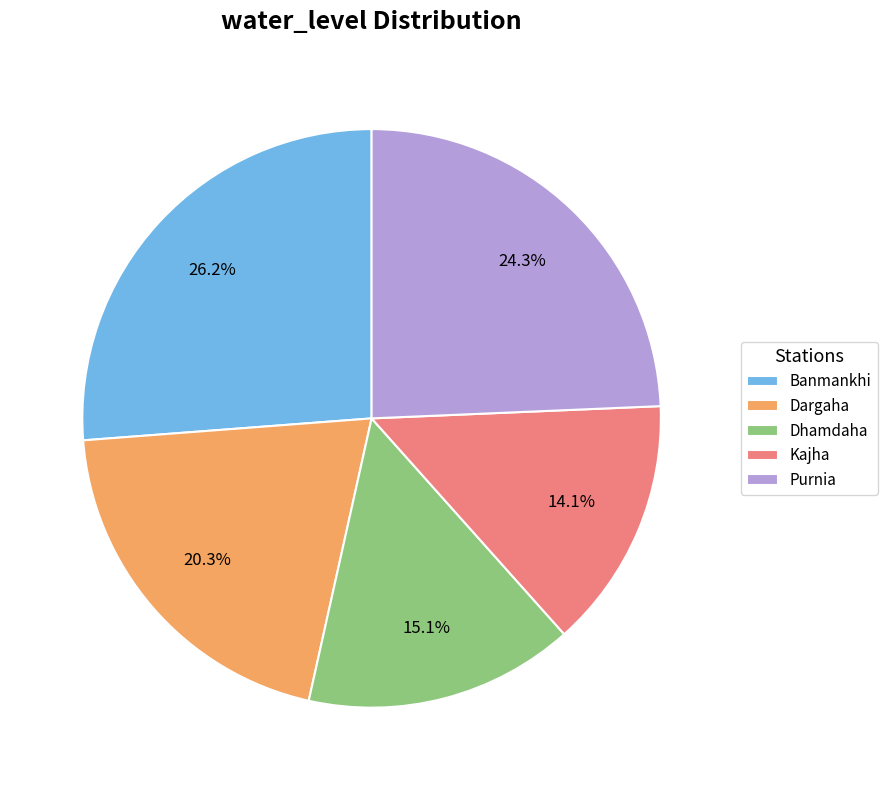

True or false: Kajha accounts for 24% of the total.

False